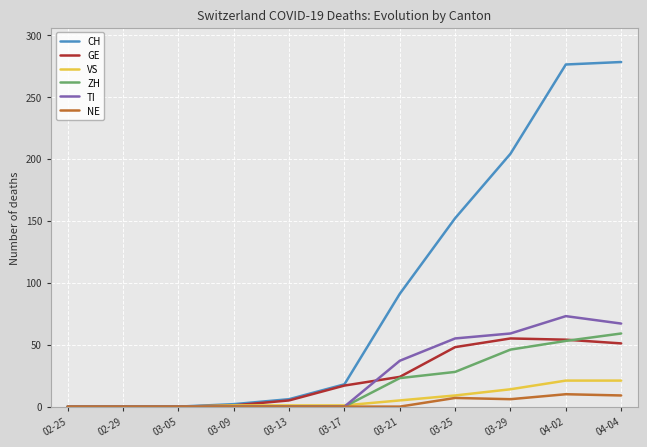

Between 03-21 and 04-02, which series saw the biggest shift?

CH